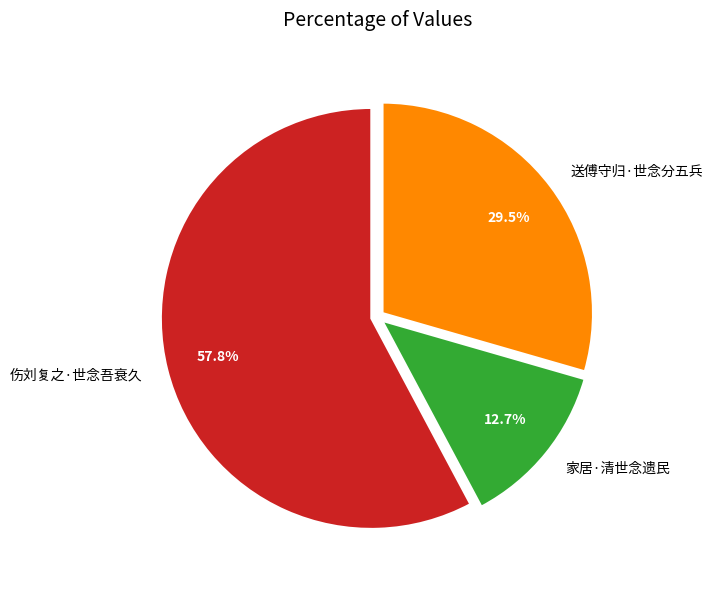

Rank the categories by value from highest to lowest.

伤刘复之·世念吾衰久, 送傅守归·世念分五兵, 家居·清世念遗民